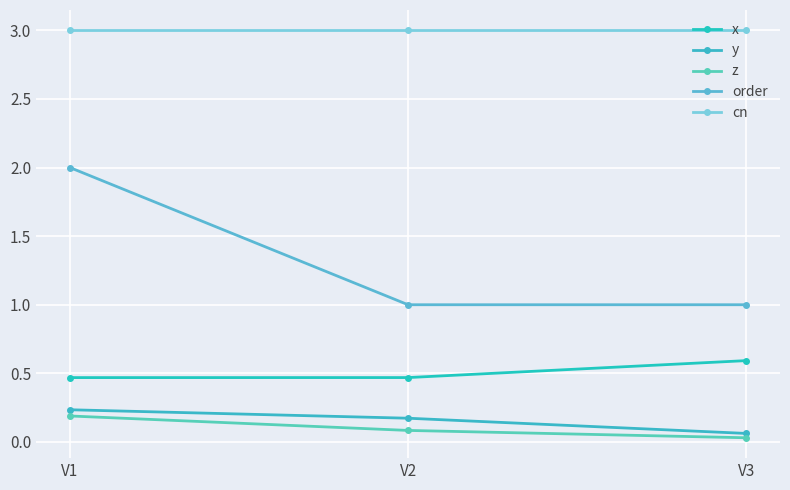

What is the average value of the z series?

0.1